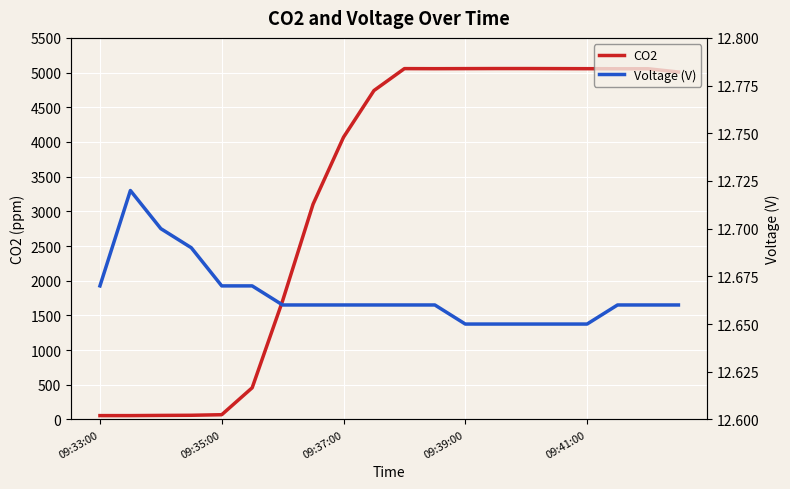

How many interior local peaks does the CO2 series have?

1